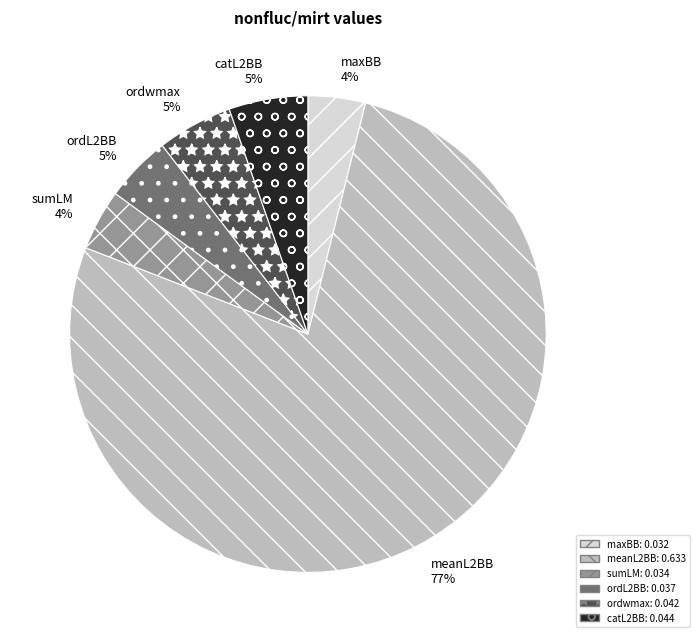

What is the majority slice?

meanL2BB